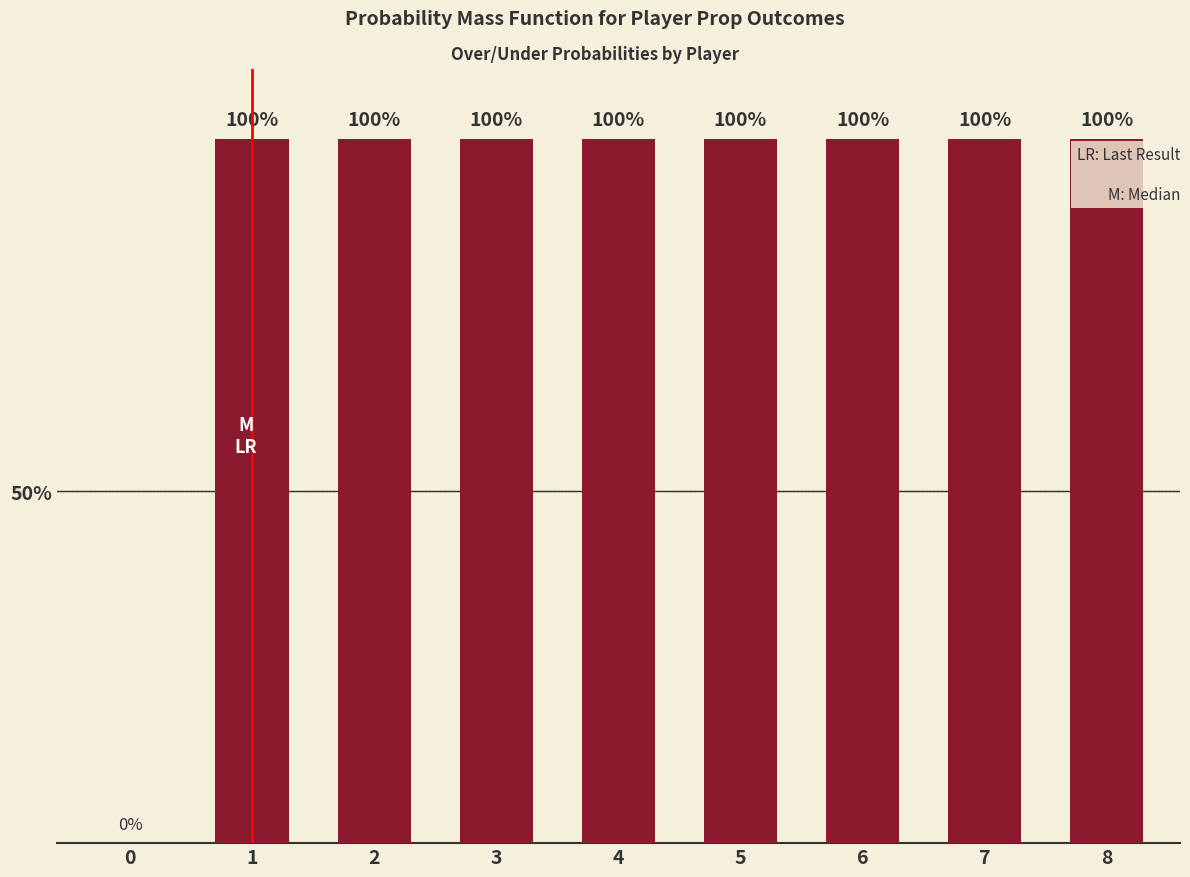

Are the bars horizontal?

No